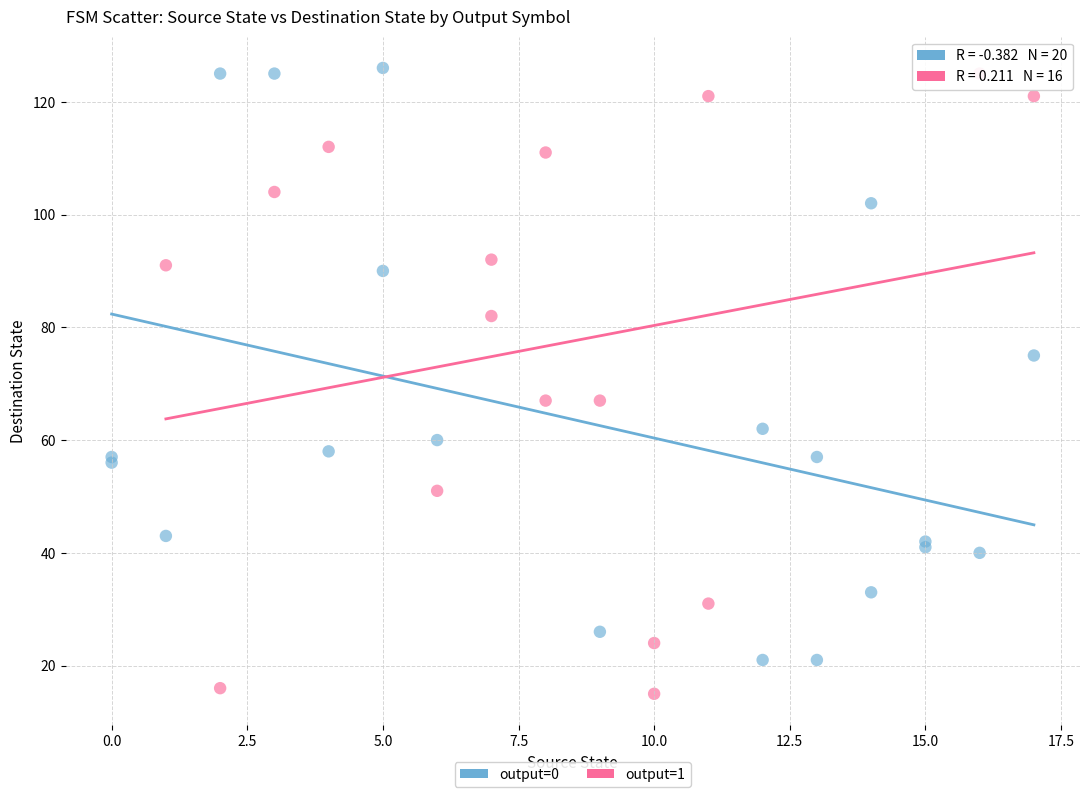

Which series contains the lowest Y value?

output=1